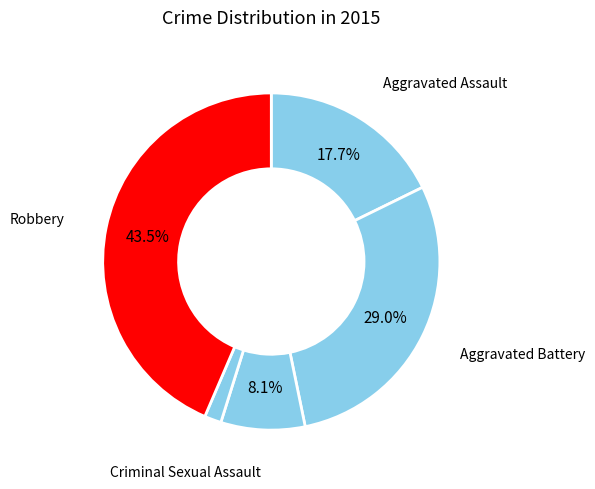

How many slices are in this pie chart?

5